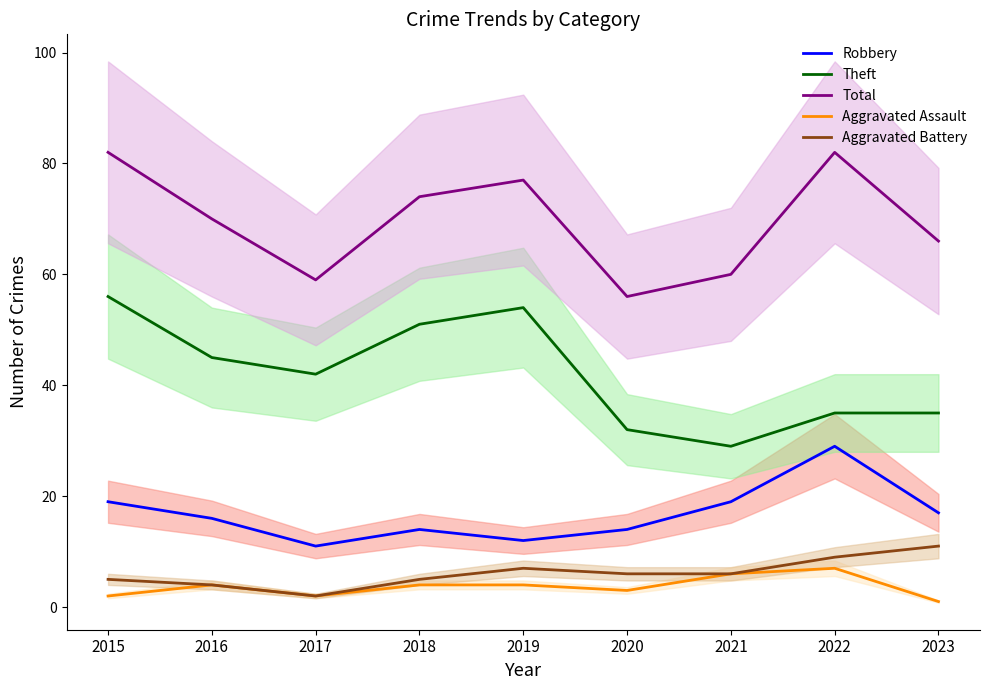

At how many categories does at least one series exceed 37?

9